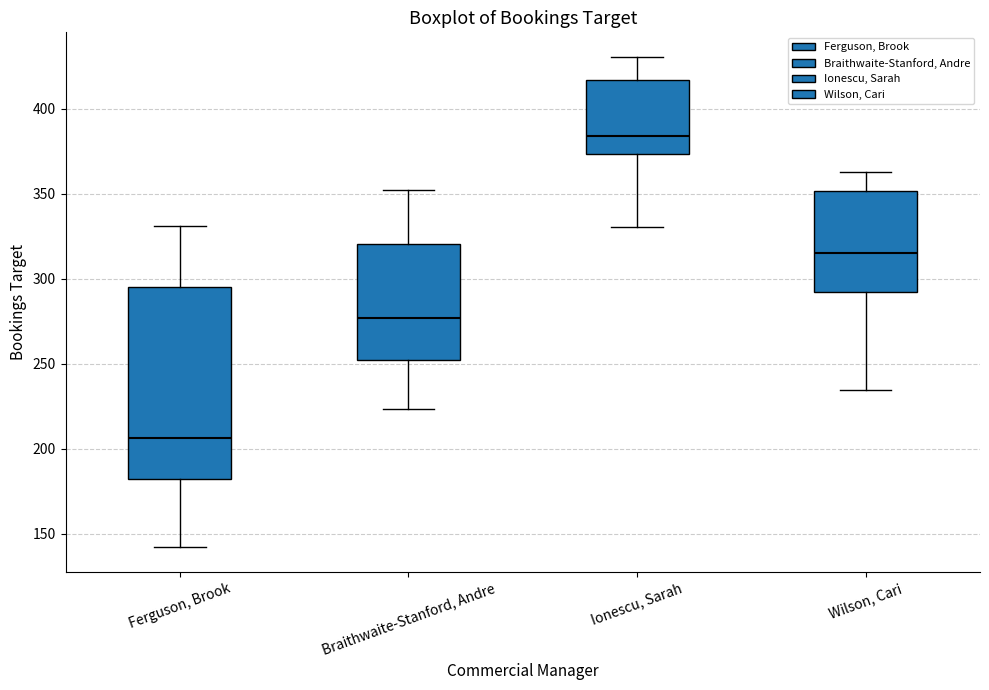

Which box's median line is the highest?

Ionescu, Sarah